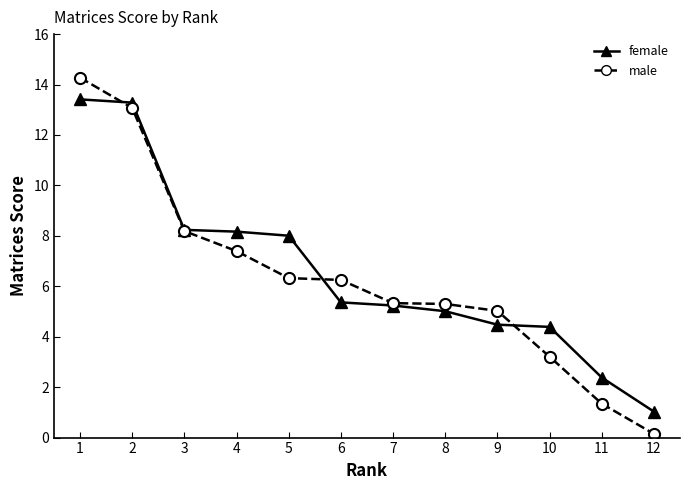

Which series has the largest total across all categories?

female